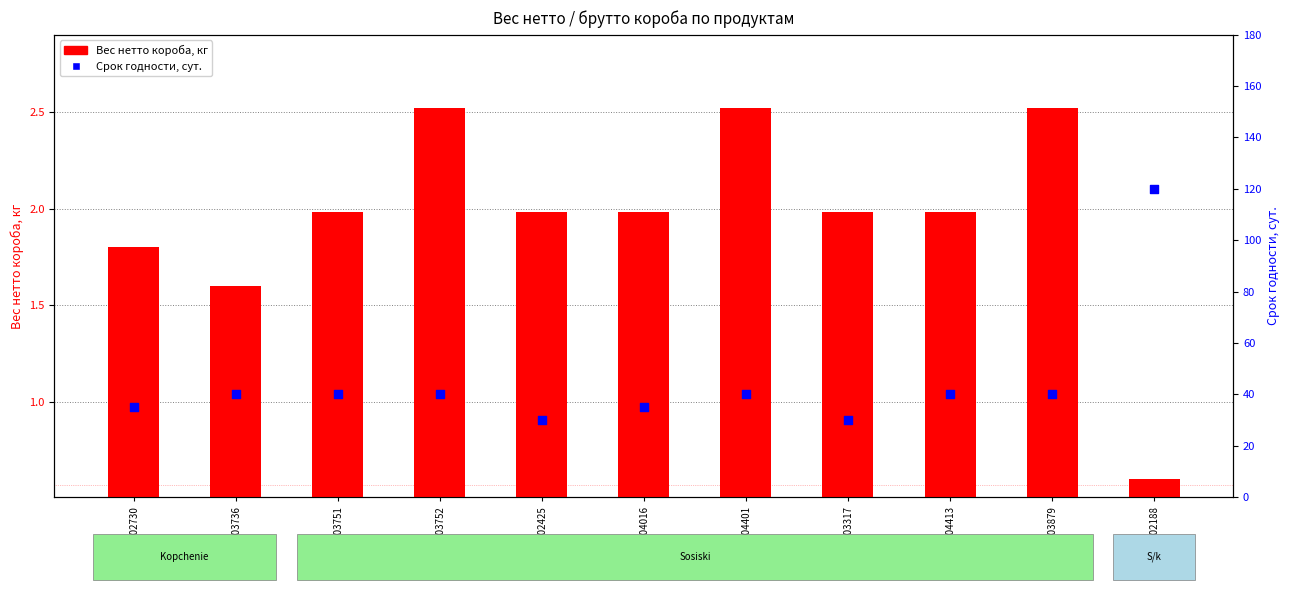

Which series has the largest Y range (max minus min)?

Срок годности, сут.